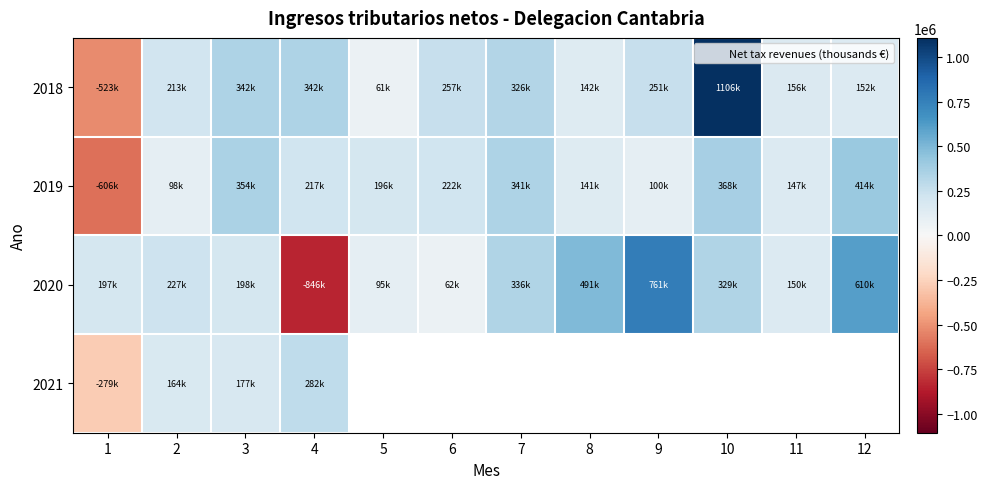

Where does the 2019 series first go above 217002?

3